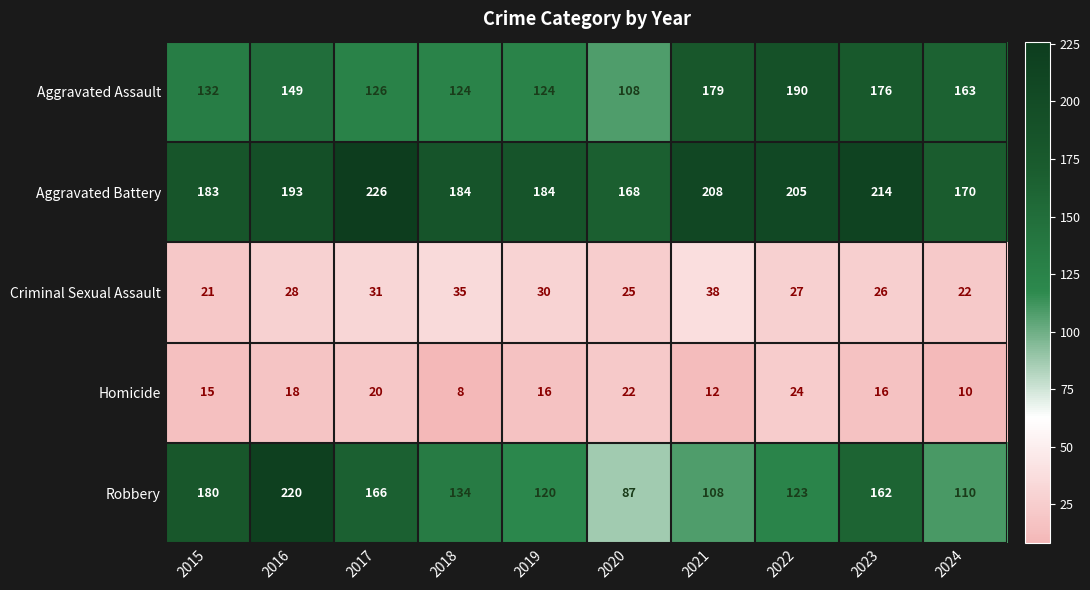

The value of Criminal Sexual Assault at 2016 is 28. True or false?

True